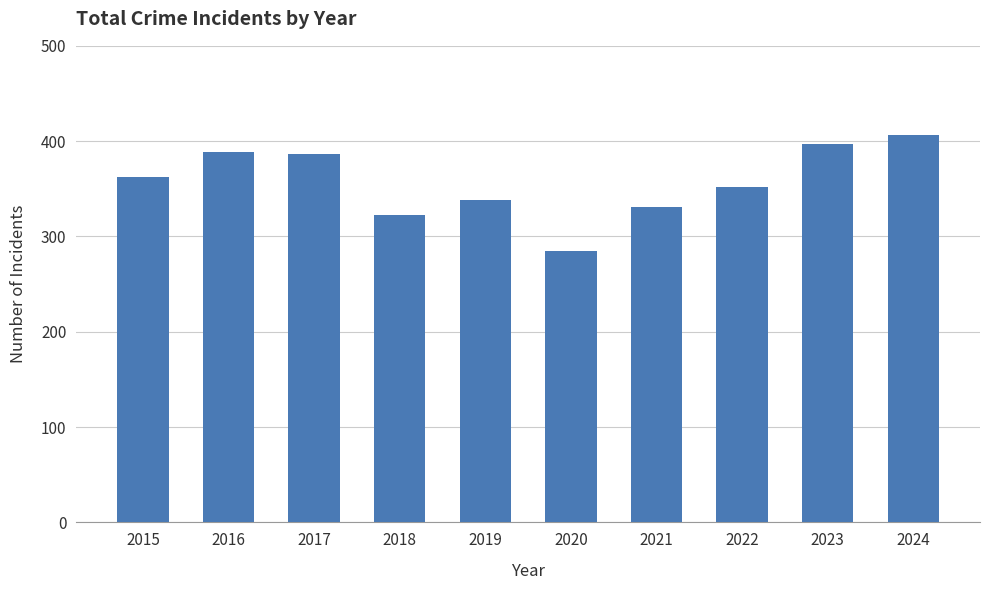

What is the value of the 8th bar from the left?

352